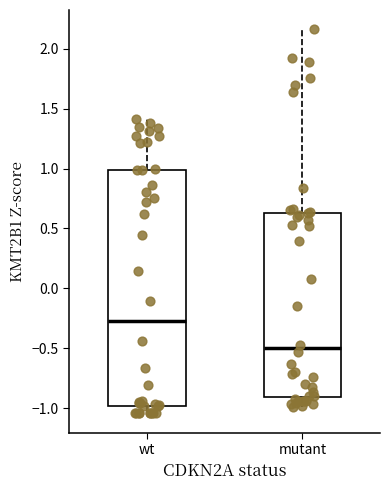

Where is the upper edge of the box for wt on the y-axis? The values are not printed on the chart, so give them approximately, as read against the axis.

1.00